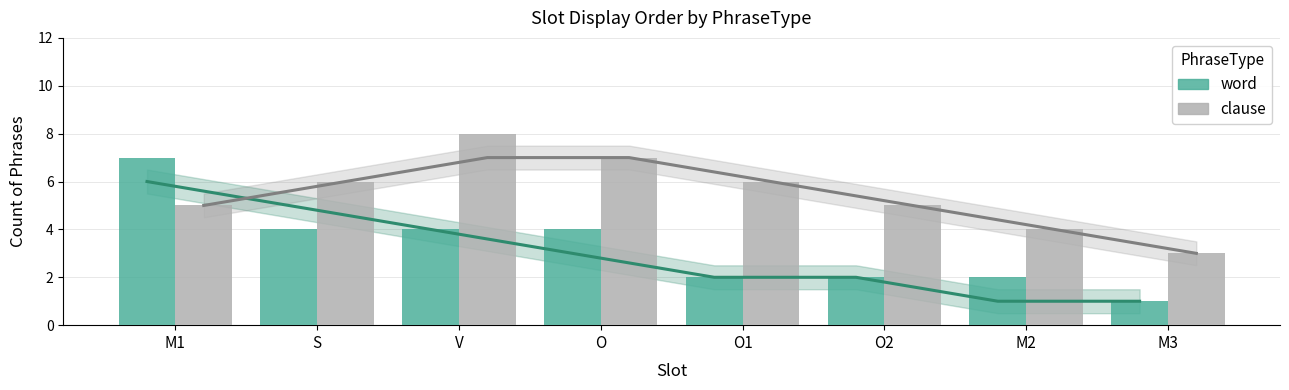

How many data points does each series have?

8